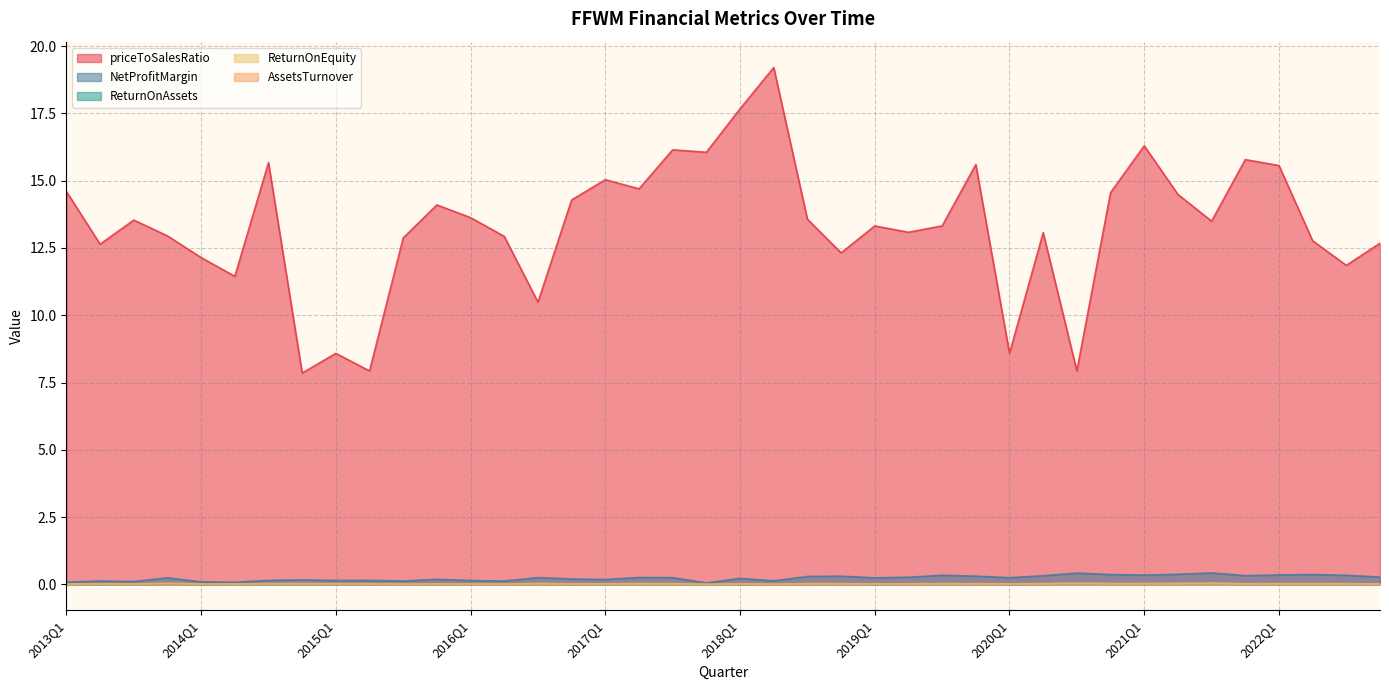

What are all the series names shown in the legend?

priceToSalesRatio, NetProfitMargin, ReturnOnAssets, ReturnOnEquity, AssetsTurnover